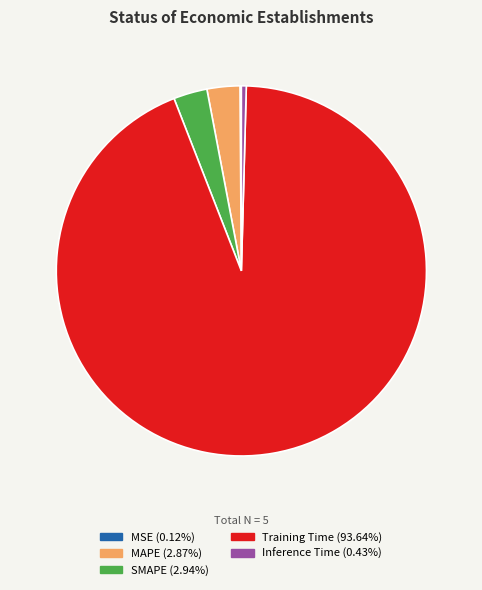

Which has a higher value, Inference Time or MAPE?

MAPE